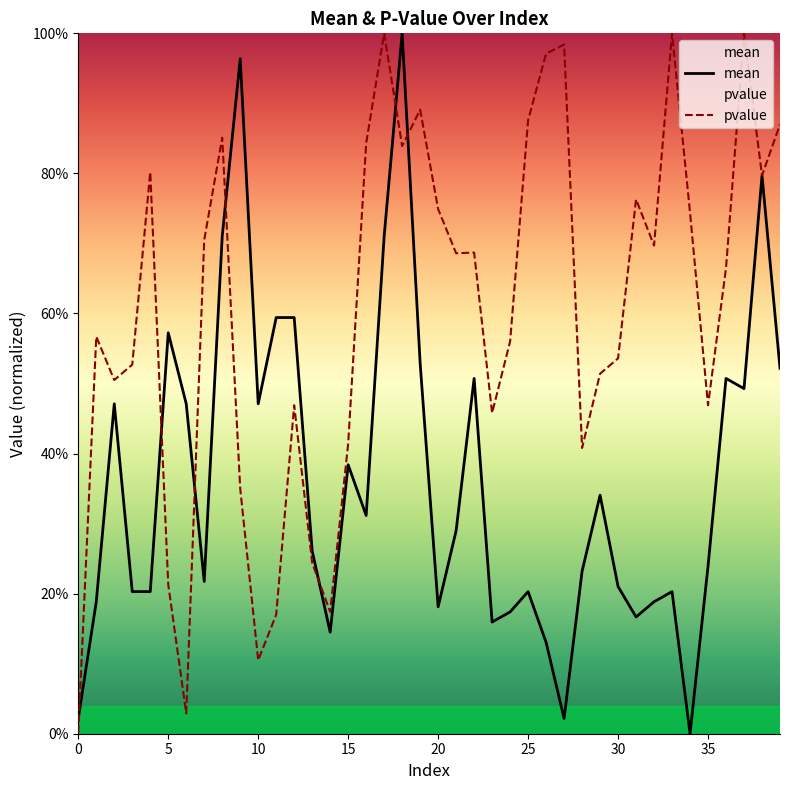

Between 15 and 38, which series saw the biggest shift?

mean